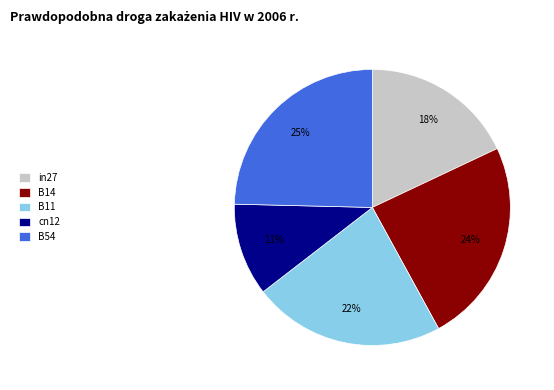

Combined, do B11 and in27 account for over 50%?

No